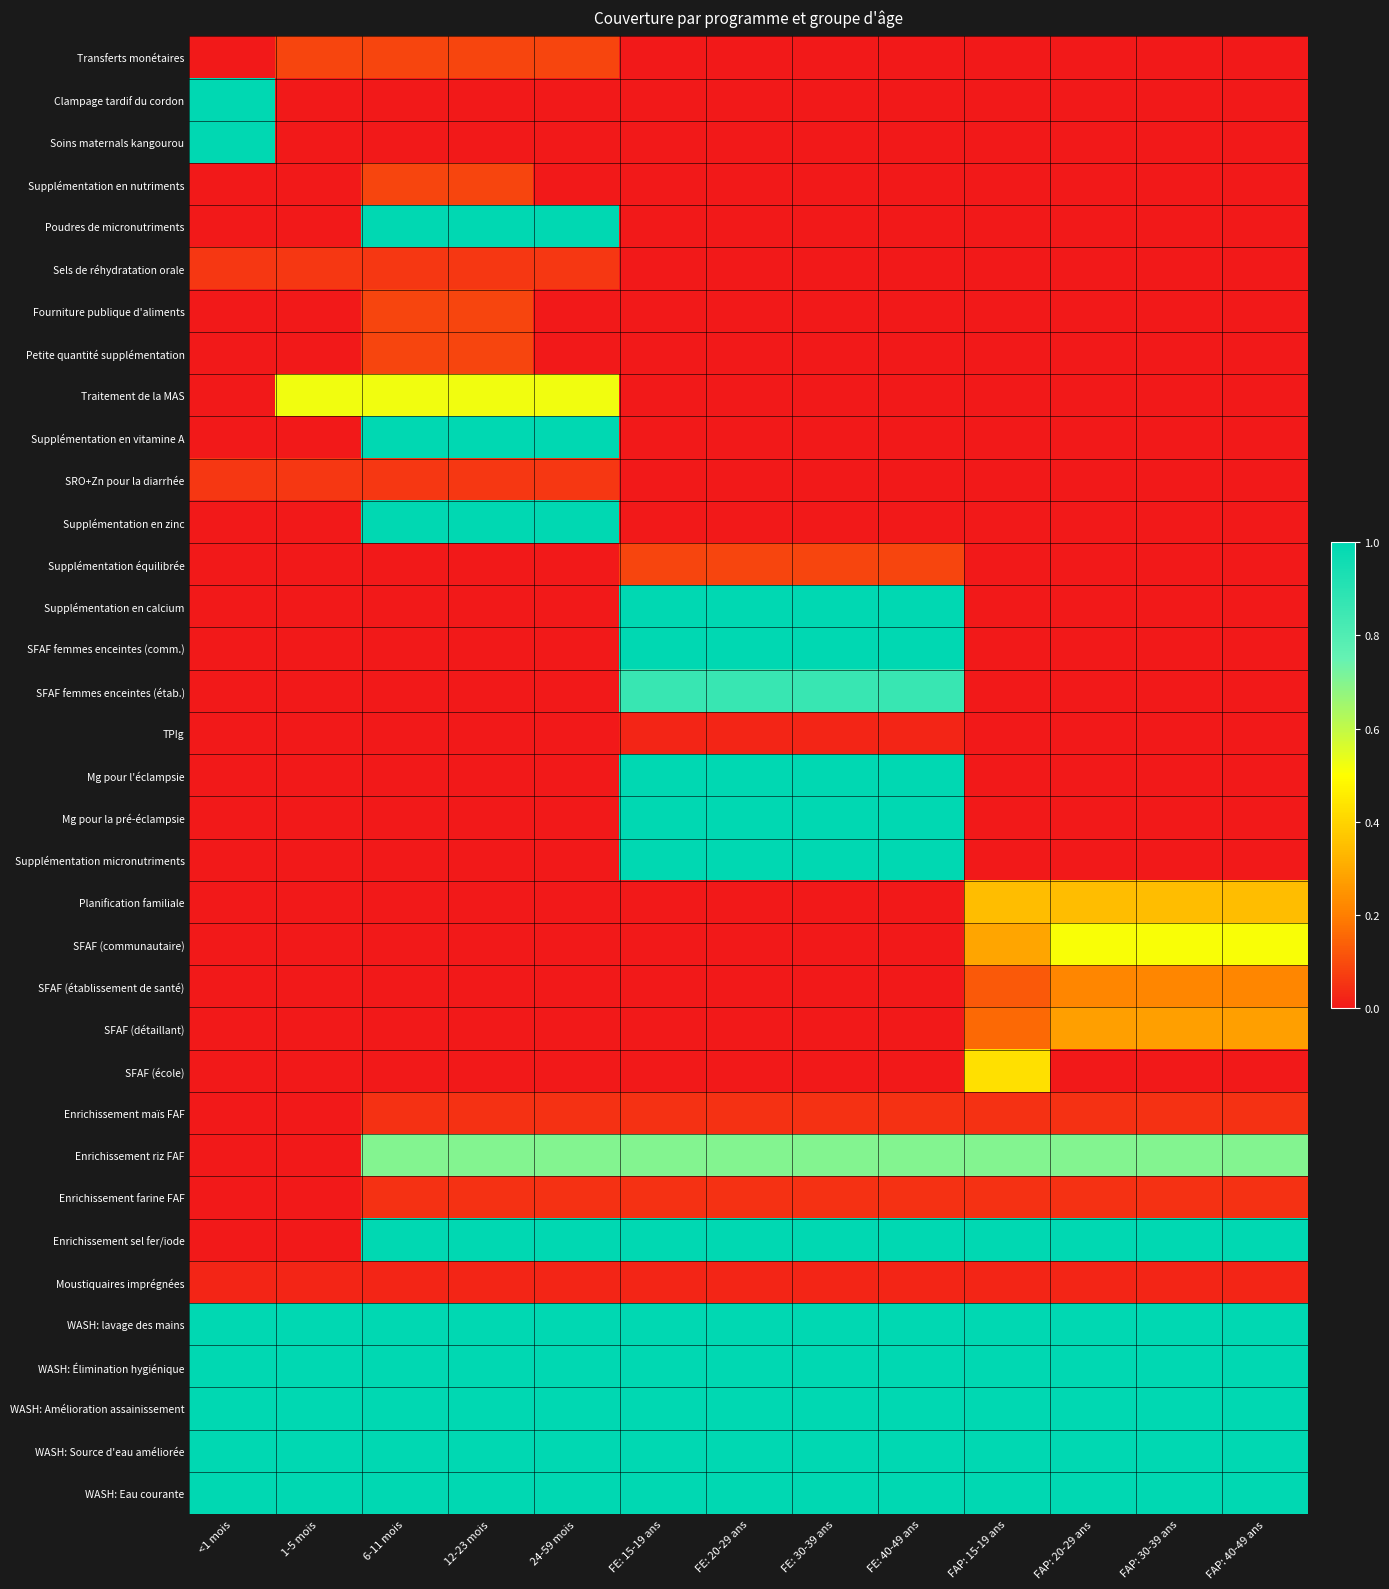

Count the number of data series in this chart.

35